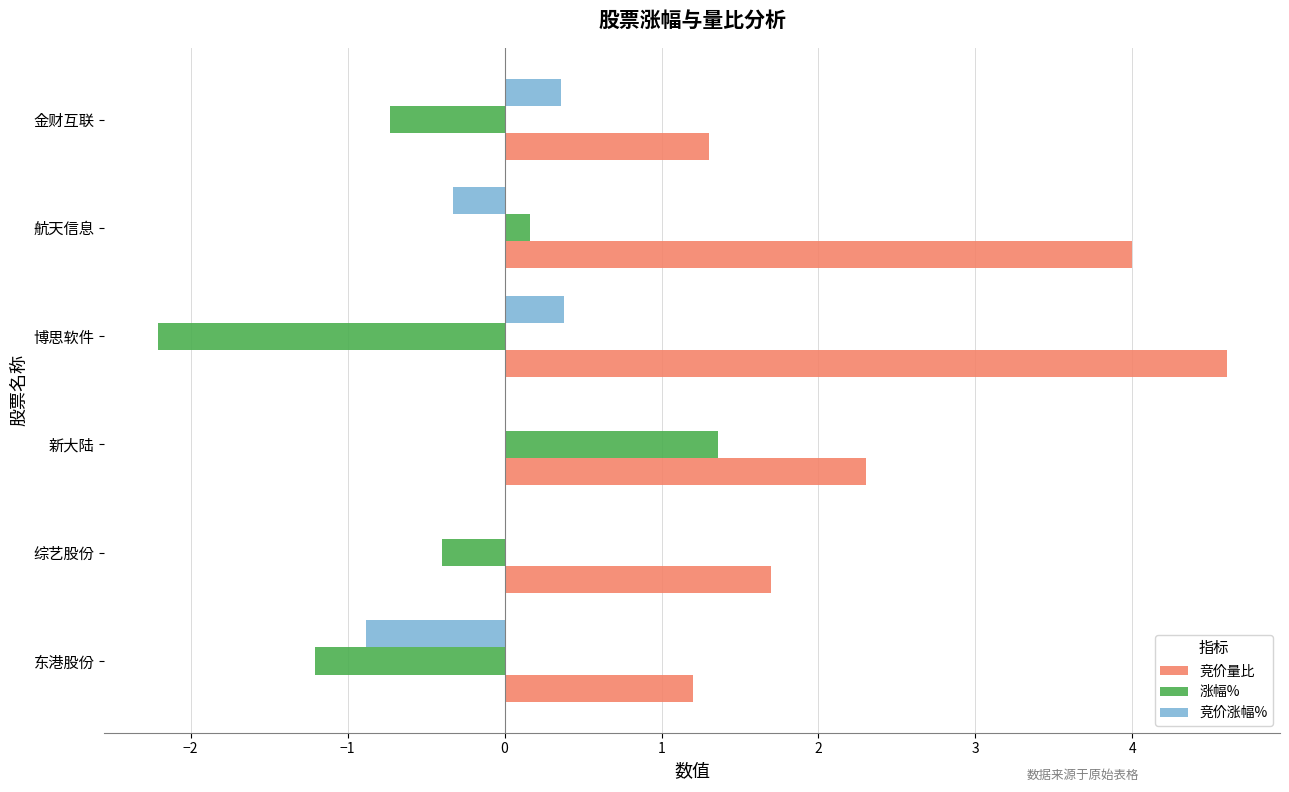

At which category does the chart reach its peak across all series?

博思软件